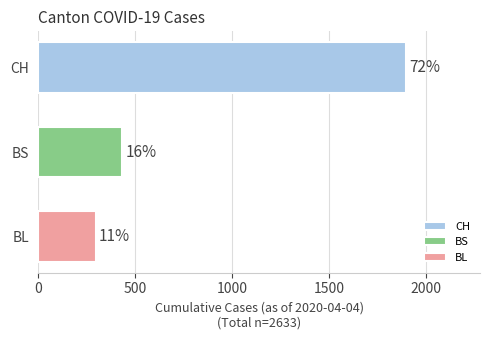

What are all the series names shown in the legend?

CH, BS, BL